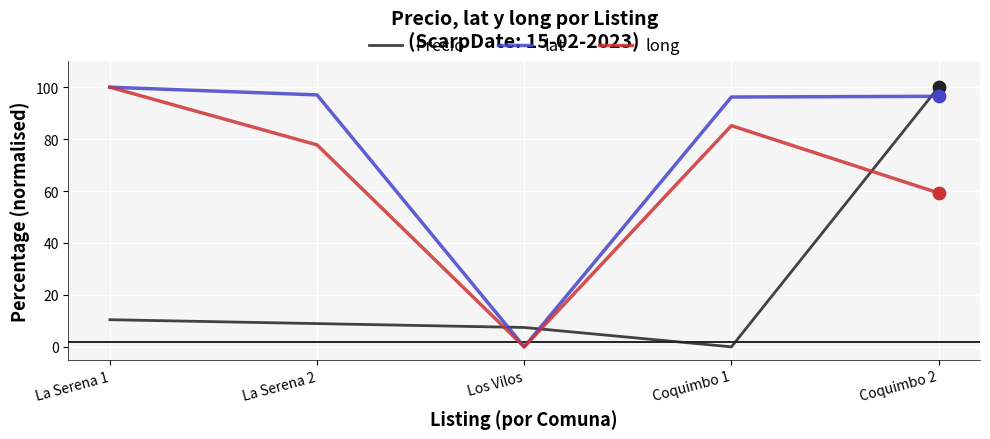

Where is long nearest to the value 50?

Coquimbo 2